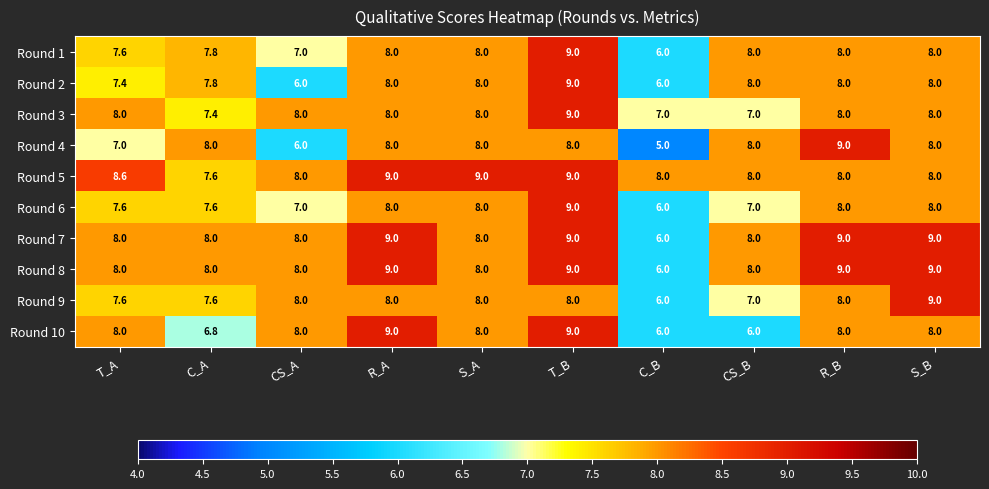

What is the difference between the maximum and minimum values in the Round 6 series?

3.0